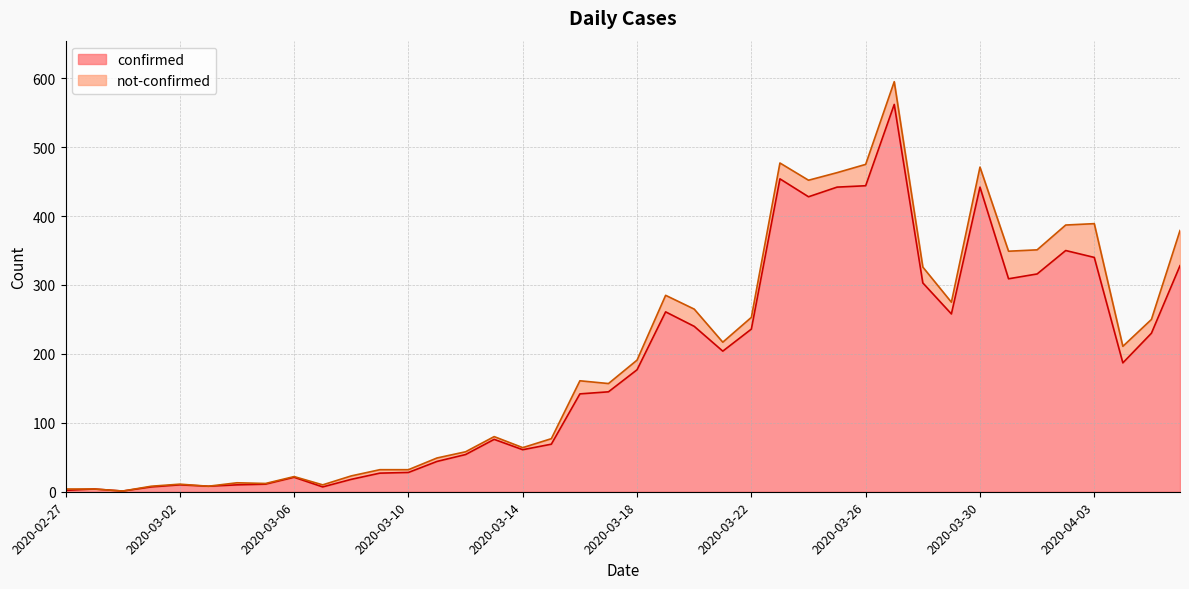

Between 2020-04-01 and 2020-03-31, which is larger?

2020-04-01